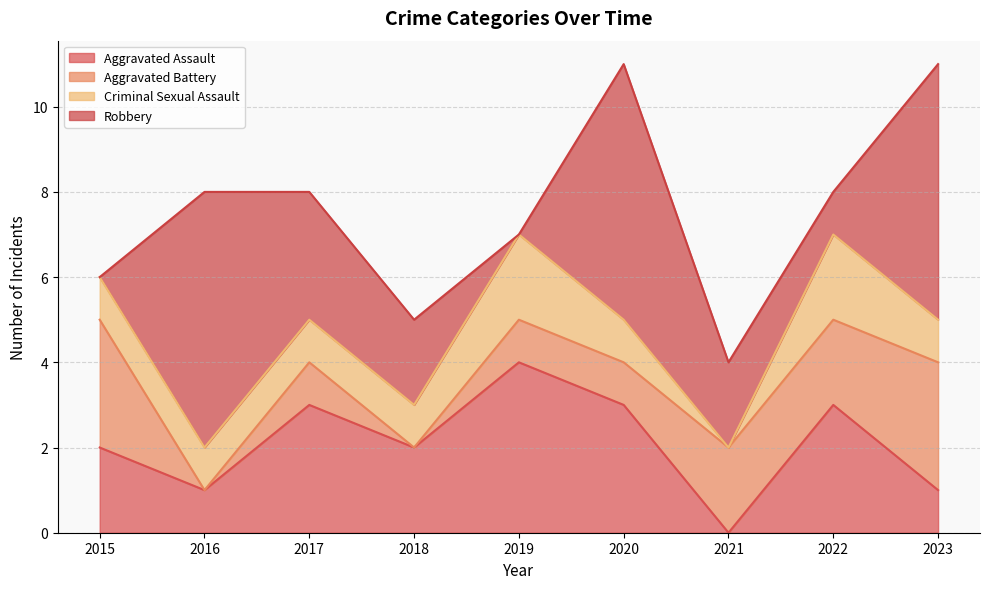

Reading left to right, list all the values displayed in this chart.

Aggravated Assault: 2	1	3	2	4	3	0	3	1
Aggravated Battery: 3	0	1	0	1	1	2	2	3
Criminal Sexual Assault: 1	1	1	1	2	1	0	2	1
Robbery: 0	6	3	2	0	6	2	1	6